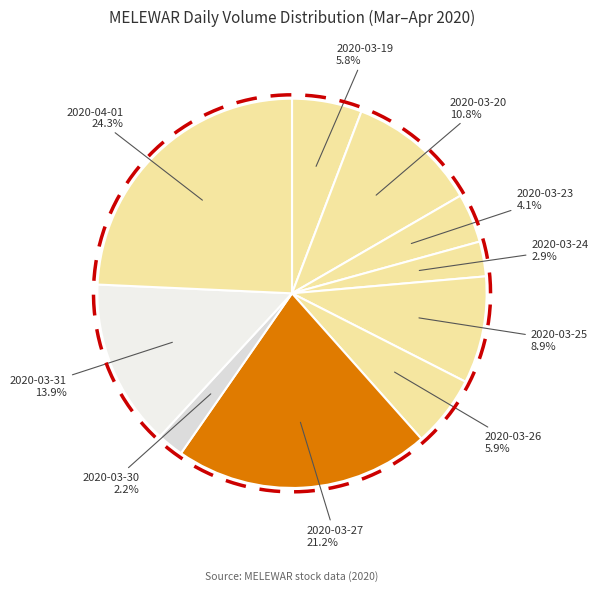

How many segments does this pie chart have?

10